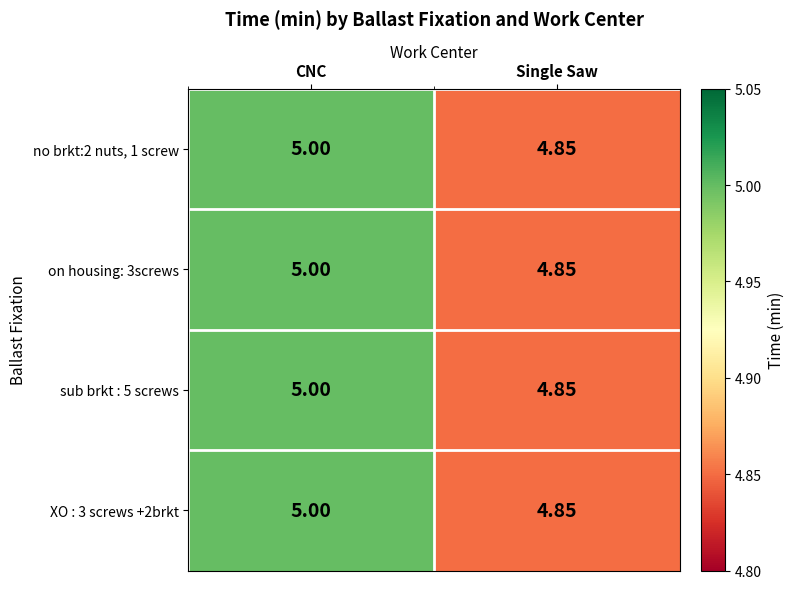

Rank the categories by sub brkt : 5 screws value from lowest to highest.

Single Saw, CNC